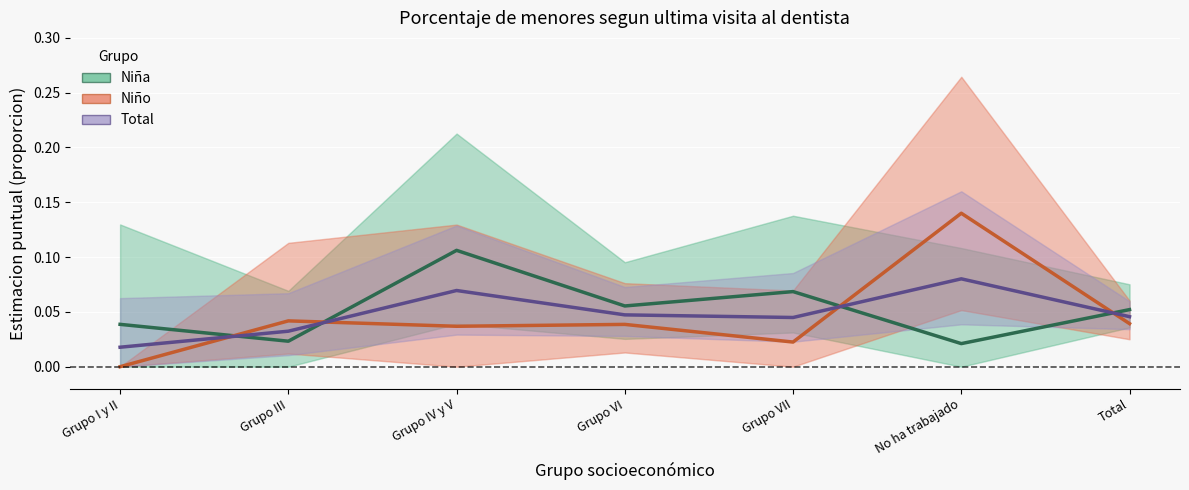

Reading left to right, list all the values displayed in this chart.

Niña - Estimate: Grupo I y II=0.0	Grupo III=0.0	Grupo IV y V=0.1	Grupo VI=0.1	Grupo VII=0.1	No ha trabajado=0.0	Total=0.1
Niño - Estimate: Grupo I y II=0.0	Grupo III=0.0	Grupo IV y V=0.0	Grupo VI=0.0	Grupo VII=0.0	No ha trabajado=0.1	Total=0.0
Total - Estimate: Grupo I y II=0.0	Grupo III=0.0	Grupo IV y V=0.1	Grupo VI=0.0	Grupo VII=0.0	No ha trabajado=0.1	Total=0.0